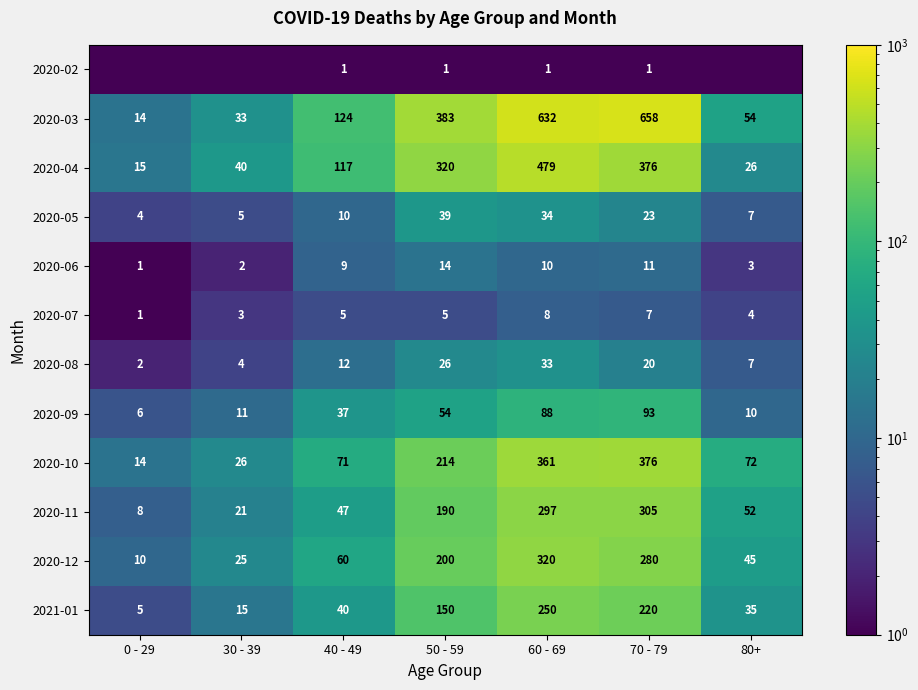

What is the sum of all 2020-07 values?

33.0